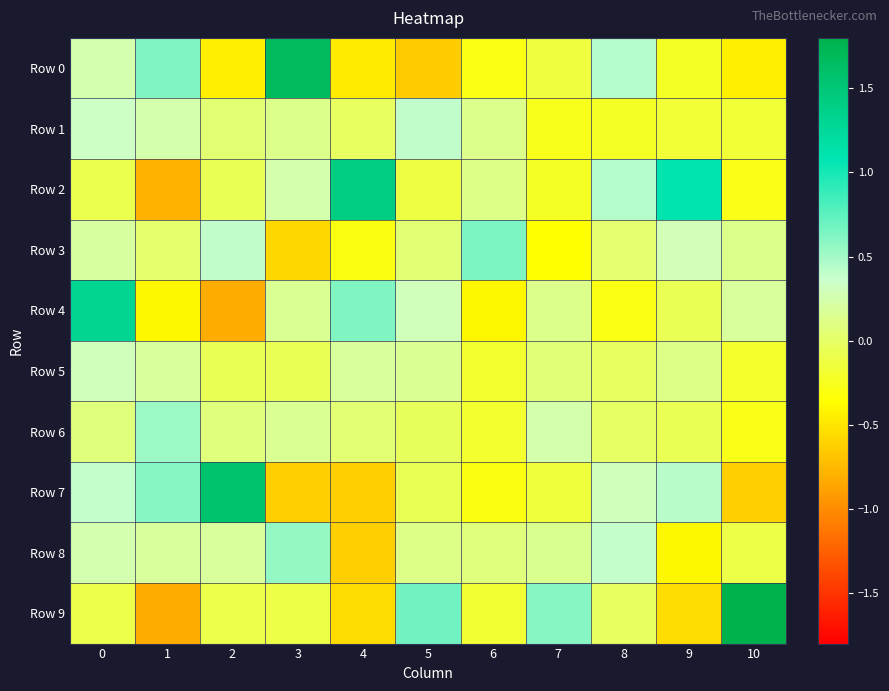

Reading right to left, transcribe all the data shown in this chart.

Row 0: 10=-0.4	9=-0.2	8=0.4	7=-0.1	6=-0.3	5=-0.6	4=-0.5	3=1.7	2=-0.4	1=0.6	0=0.3
Row 1: 10=-0.2	9=-0.2	8=-0.2	7=-0.3	6=0.1	5=0.4	4=-0.0	3=0.1	2=0.1	1=0.2	0=0.3
Row 2: 10=-0.3	9=1.1	8=0.4	7=-0.2	6=0.1	5=-0.1	4=1.4	3=0.2	2=-0.1	1=-0.8	0=-0.1
Row 3: 10=0.1	9=0.3	8=0.0	7=-0.4	6=0.6	5=0.0	4=-0.3	3=-0.6	2=0.4	1=0.0	0=0.2
Row 4: 10=0.2	9=-0.1	8=-0.3	7=0.1	6=-0.4	5=0.3	4=0.6	3=0.2	2=-0.8	1=-0.4	0=1.3
Row 5: 10=-0.2	9=0.1	8=-0.0	7=0.1	6=-0.2	5=0.2	4=0.2	3=-0.1	2=-0.1	1=0.2	0=0.3
Row 6: 10=-0.3	9=-0.1	8=-0.0	7=0.2	6=-0.2	5=-0.0	4=0.0	3=0.2	2=0.1	1=0.5	0=0.1
Row 7: 10=-0.6	9=0.4	8=0.3	7=-0.2	6=-0.3	5=-0.1	4=-0.6	3=-0.6	2=1.6	1=0.6	0=0.4
Row 8: 10=-0.1	9=-0.4	8=0.4	7=0.2	6=0.1	5=0.1	4=-0.6	3=0.6	2=0.2	1=0.2	0=0.3
Row 9: 10=1.8	9=-0.6	8=-0.0	7=0.6	6=-0.2	5=0.7	4=-0.5	3=-0.1	2=-0.1	1=-0.8	0=-0.1